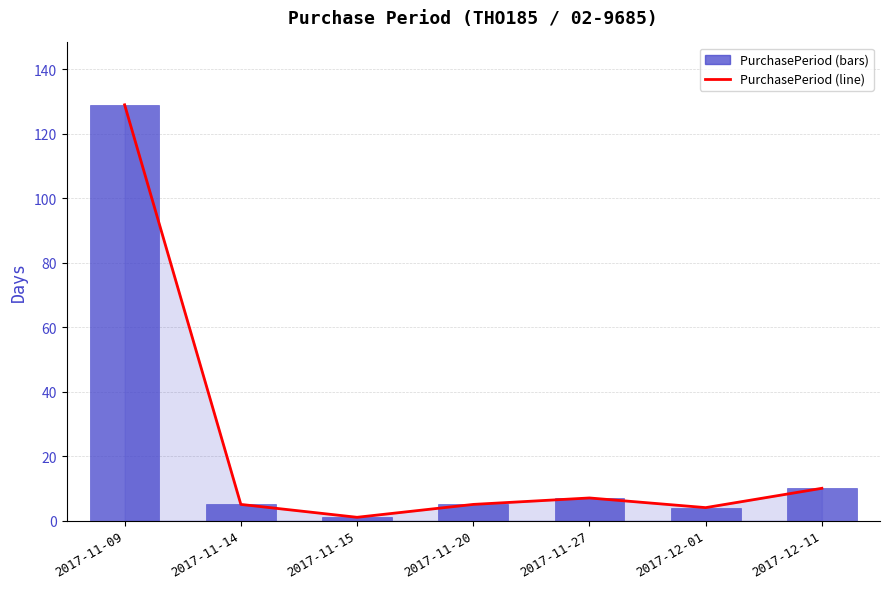

Rank the categories by value from lowest to highest.

2017-11-15, 2017-12-01, 2017-11-14, 2017-11-20, 2017-11-27, 2017-12-11, 2017-11-09